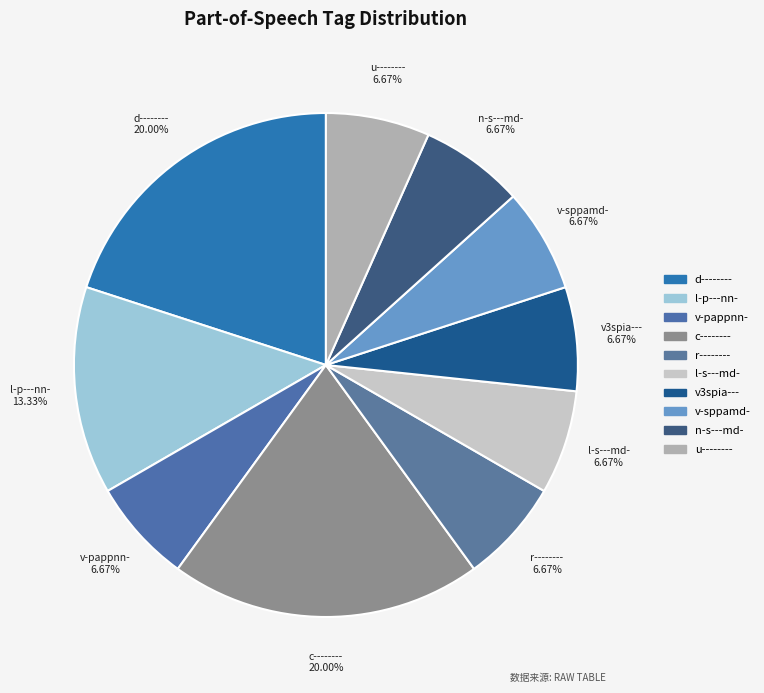

Approximately how many times larger is the value at v-sppamd- compared to n-s---md-?

1.0